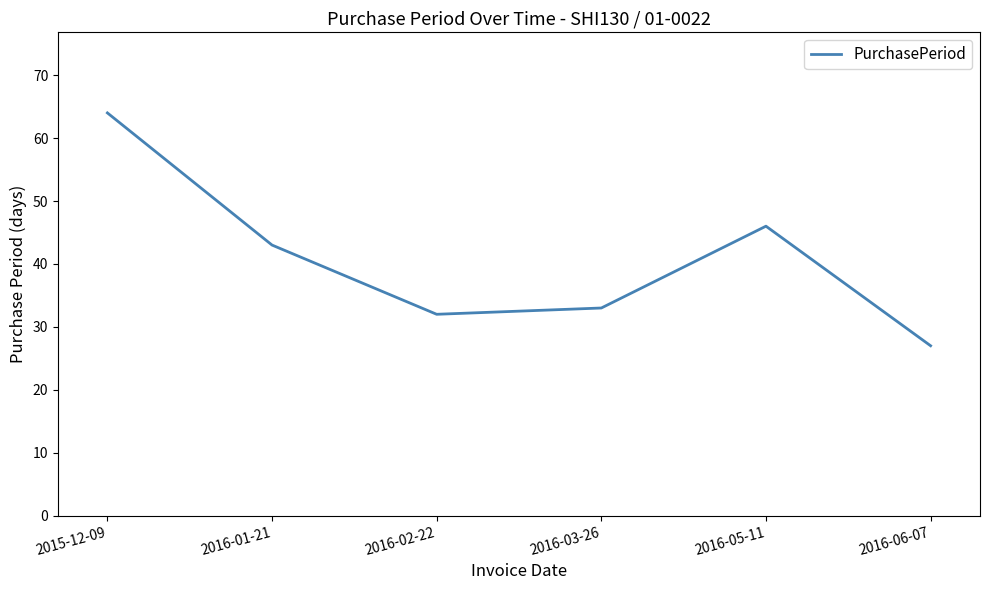

Reading right to left, what are all the values shown in this chart?

27	46	33	32	43	64